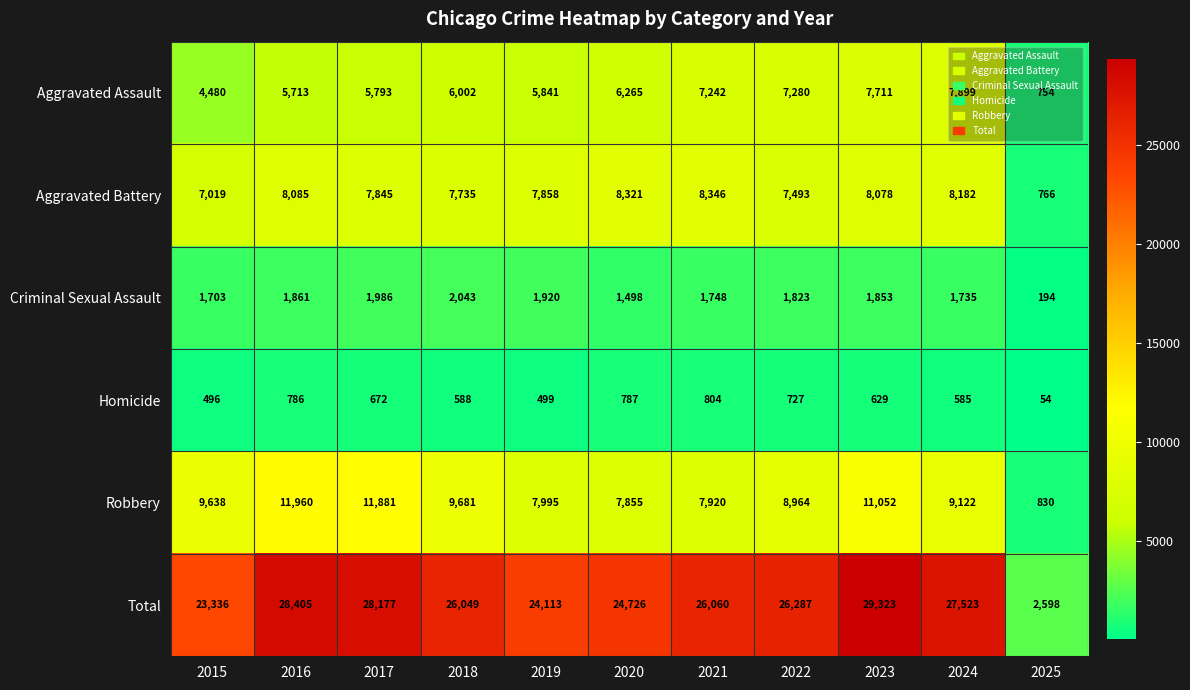

What is the difference between the Robbery values at 2019 and 2017?

3886